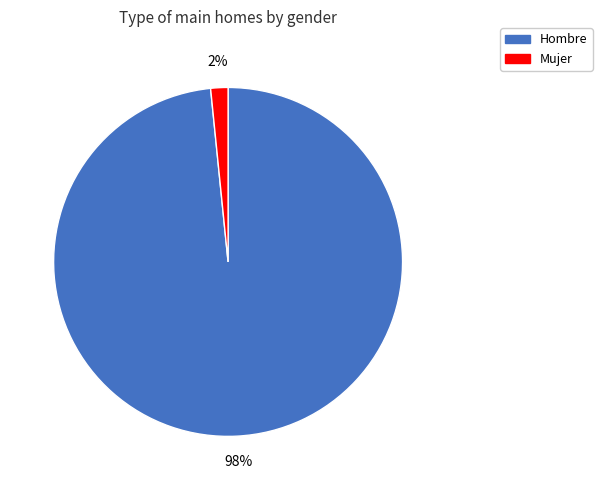

Which has a higher value, Hombre or Mujer?

Hombre